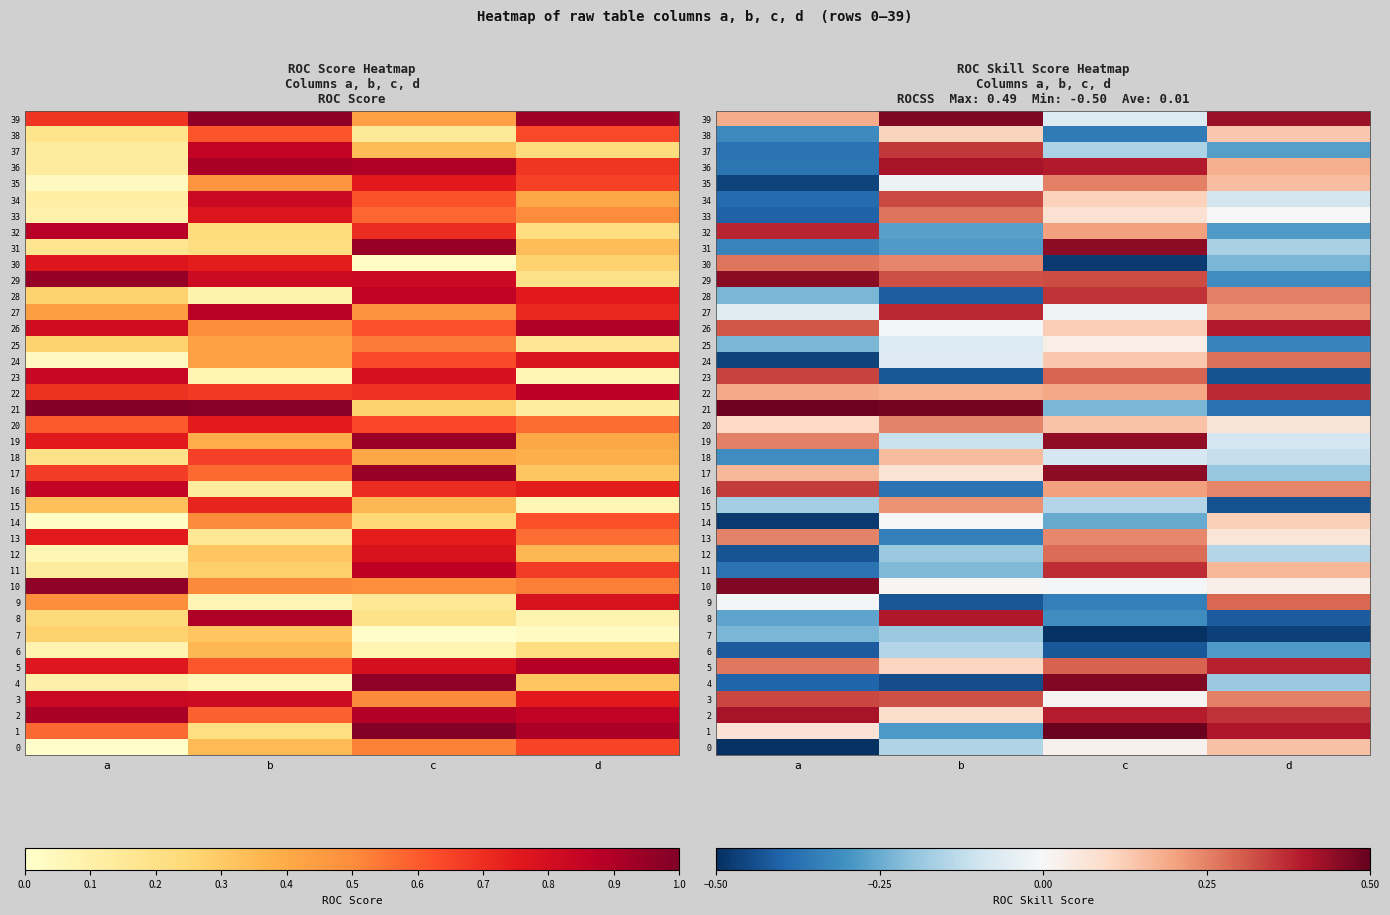

Which series has the largest range (max minus min)?

4